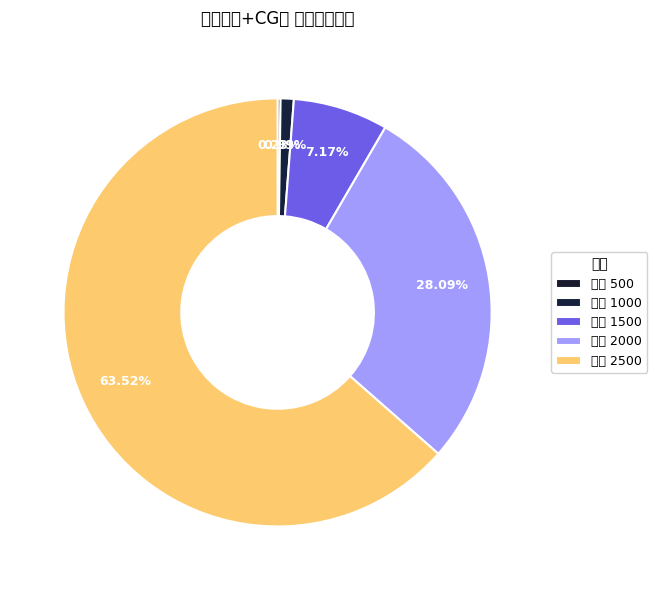

Which slice represents more than half of the pie?

2500